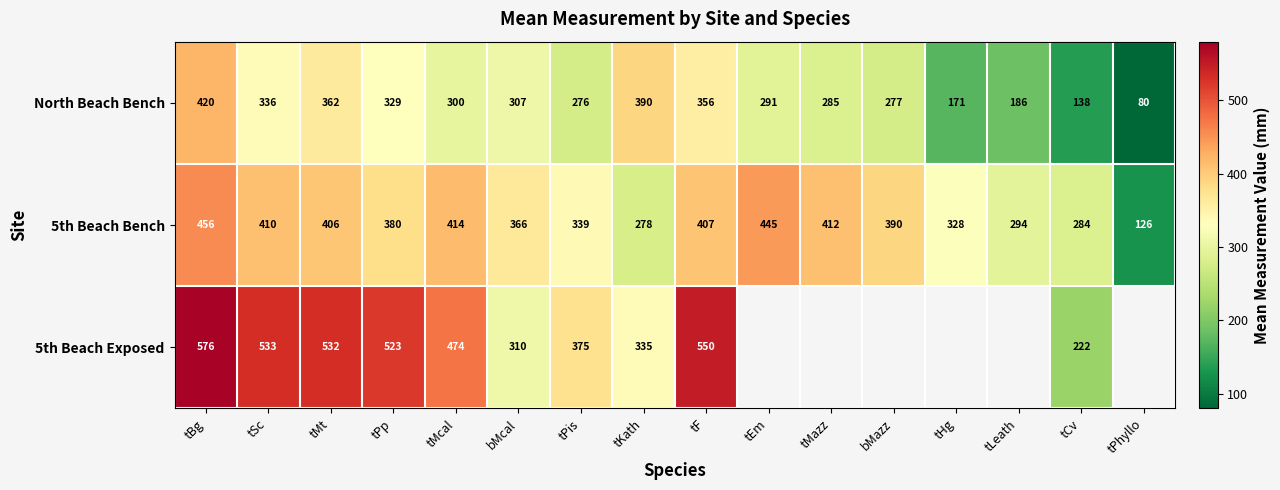

Rank the series at tPis from highest to lowest value.

5th Beach Exposed, 5th Beach Bench, North Beach Bench